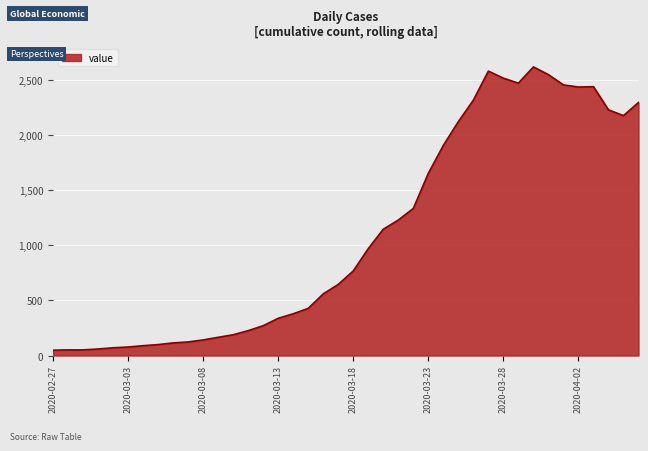

What is the maximum value shown in the chart?

2614